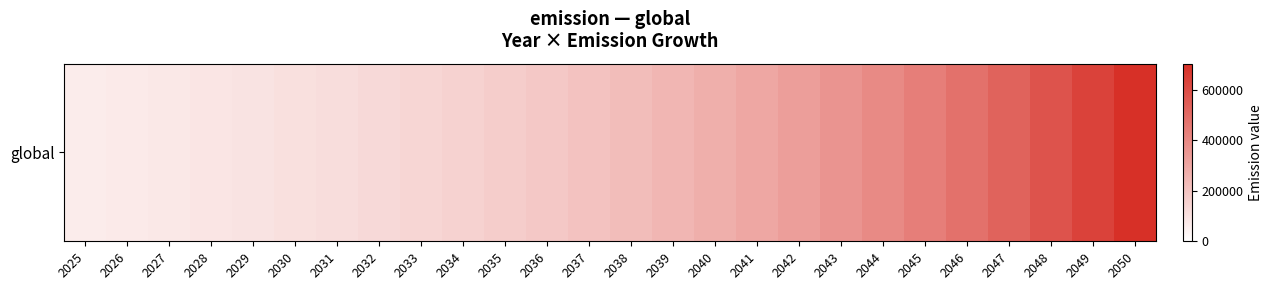

Reading left to right, list all the values displayed in this chart.

65000.0	71500.0	78650.0	86515.0	95166.5	104683.1	115151.5	126666.6	139333.3	153266.6	168593.3	185452.6	203997.8	224397.6	246837.4	271521.1	298673.2	328540.6	361394.6	397534.1	437287.5	481016.2	529117.9	582029.7	640232.6	704255.9